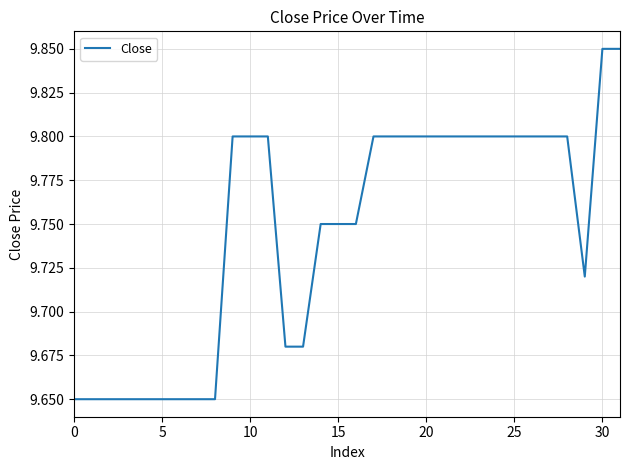

What is the difference between the maximum and minimum values?

0.2